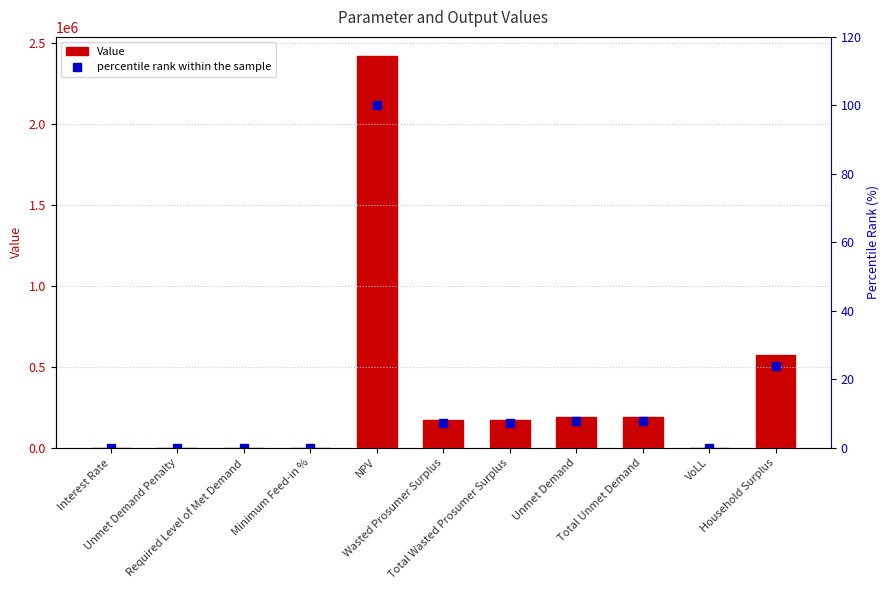

At which label does Value first exceed 173398?

NPV